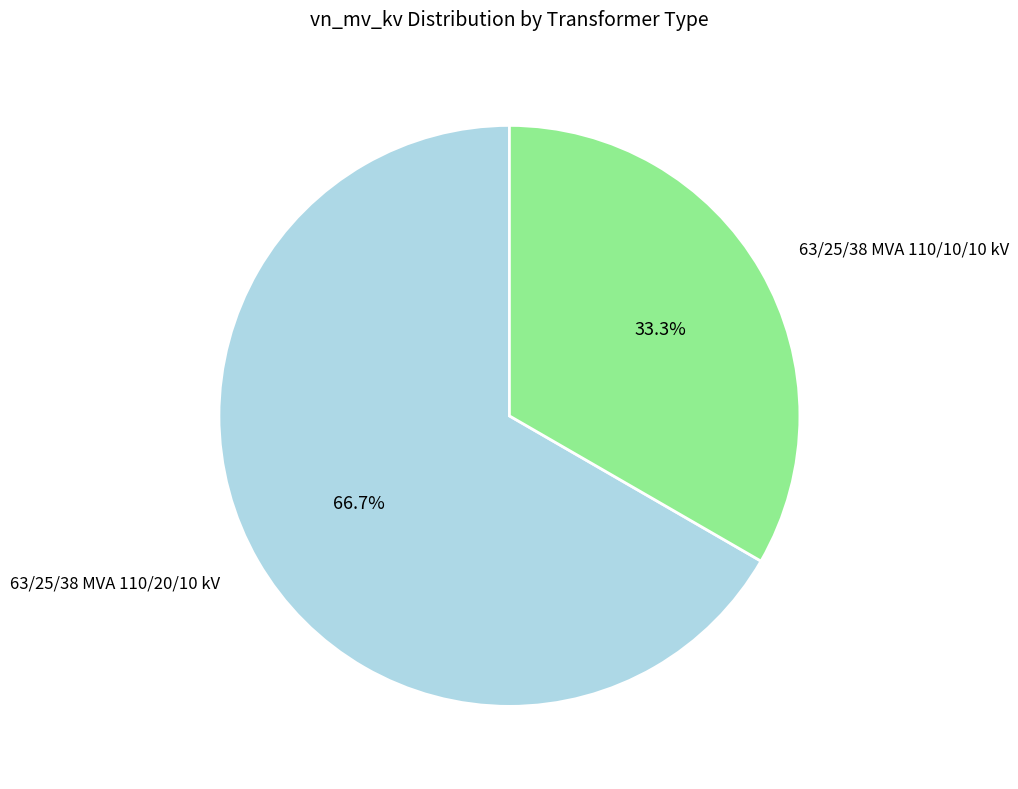

The 63/25/38 MVA 110/10/10 kV slice represents 33% of the pie. True or false?

True